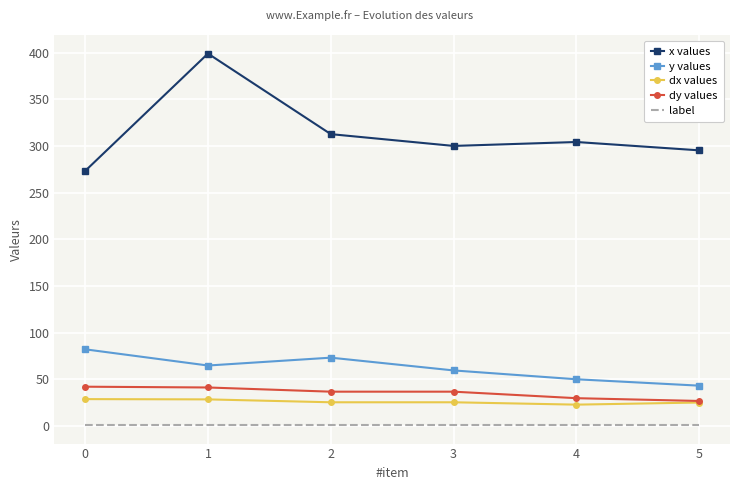

Which series has the largest range (max minus min)?

x values